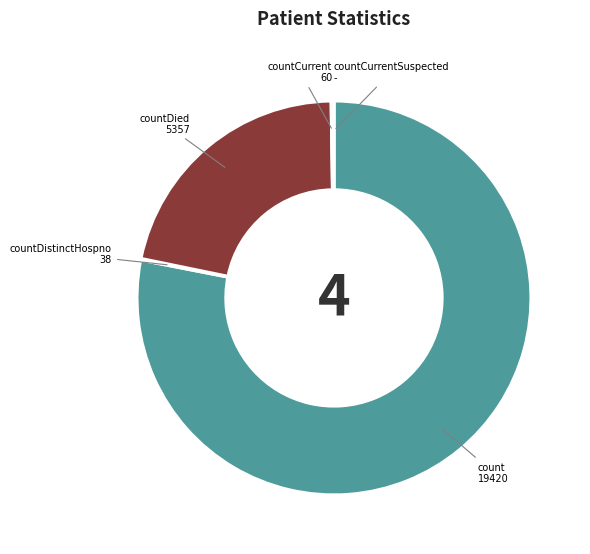

Is it true that count is 64% of the pie?

False